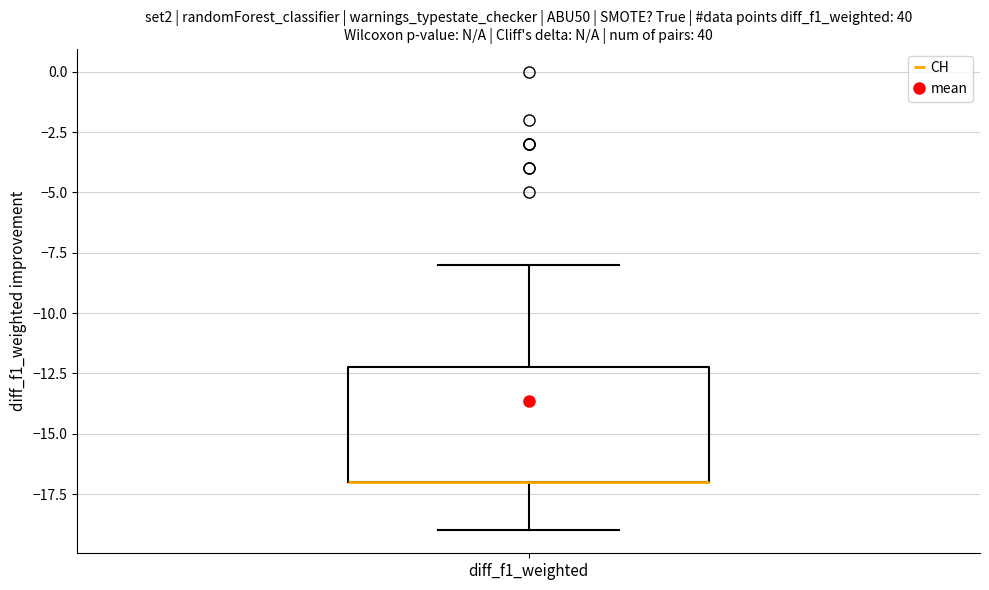

Where does the upper whisker of the box for diff_f1_weighted end on the y-axis? The values are not printed on the chart, so give them approximately, as read against the axis.

-8